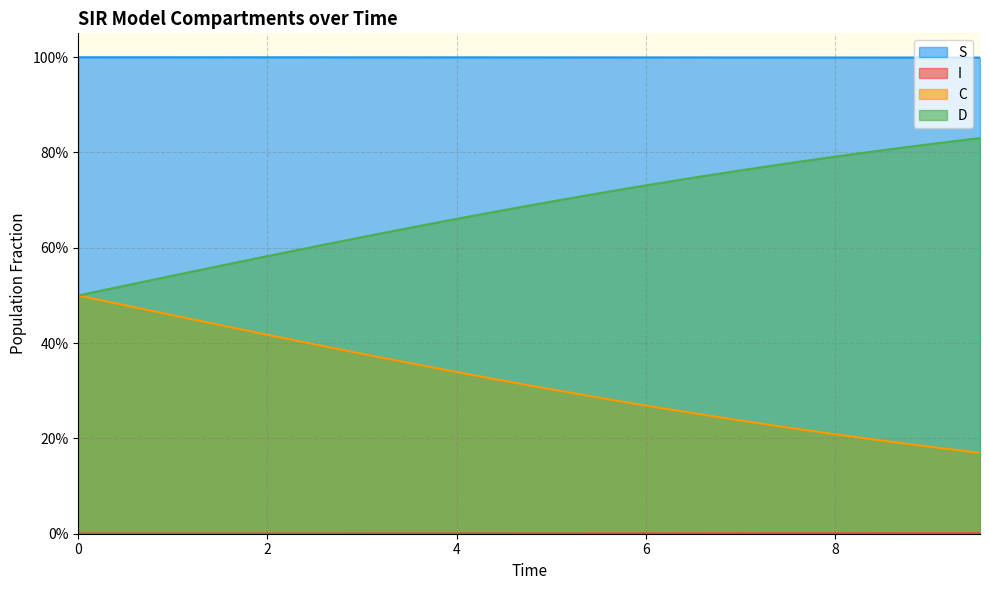

What is the sum of all D values?

13.6